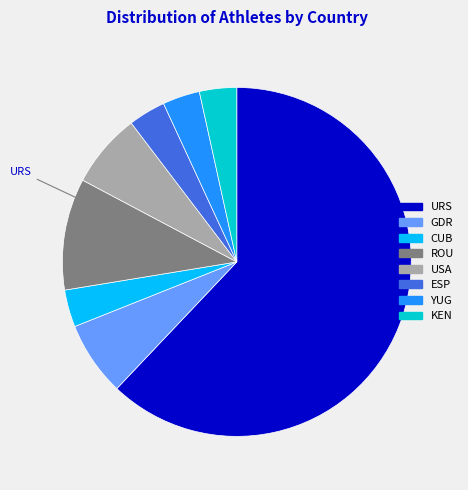

Which category has the biggest portion of the pie?

URS